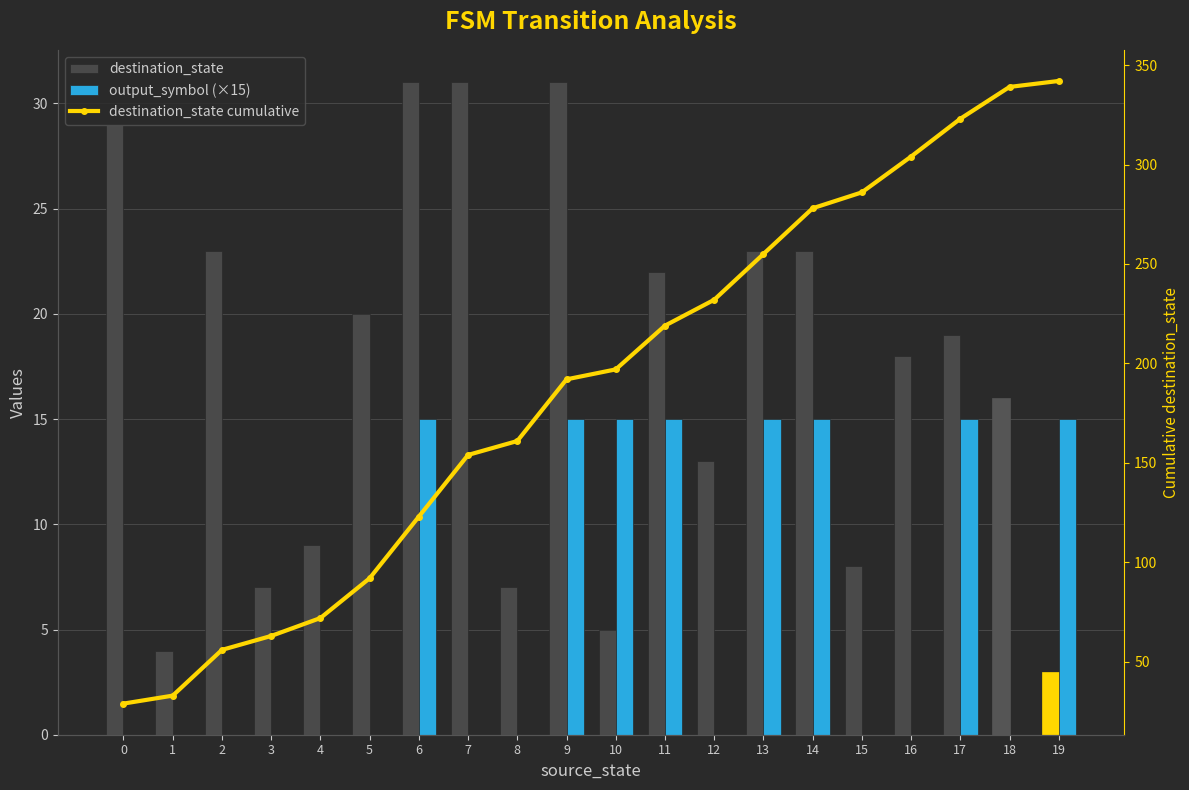

Is the value of output_symbol (×15) at 13 greater than the value of destination_state cumulative at 4?

No